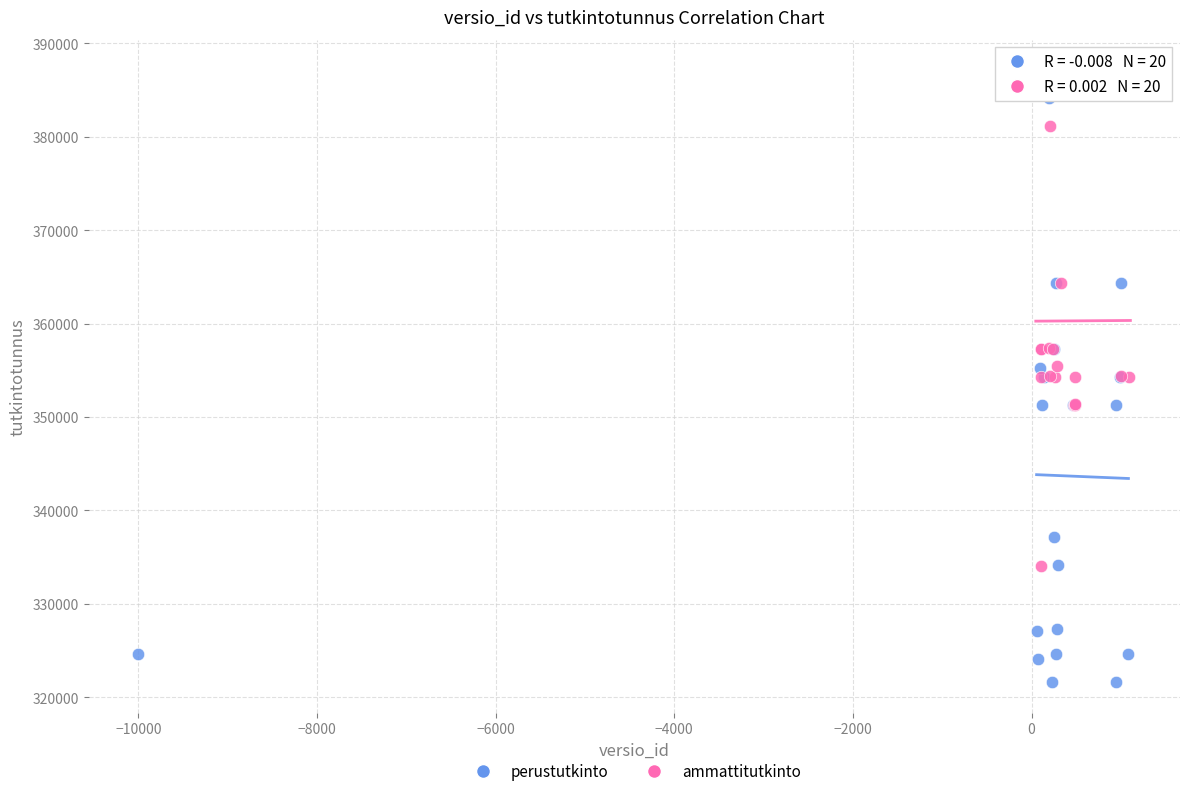

What are all the series names shown in the legend?

perustutkinto, ammattitutkinto